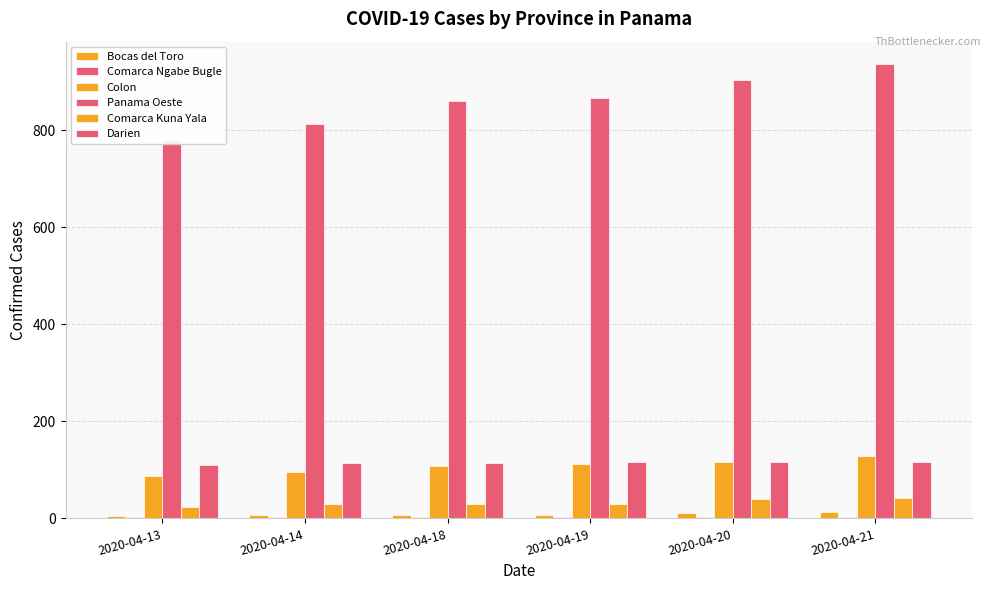

At which label is Panama Oeste closest to 858?

2020-04-18